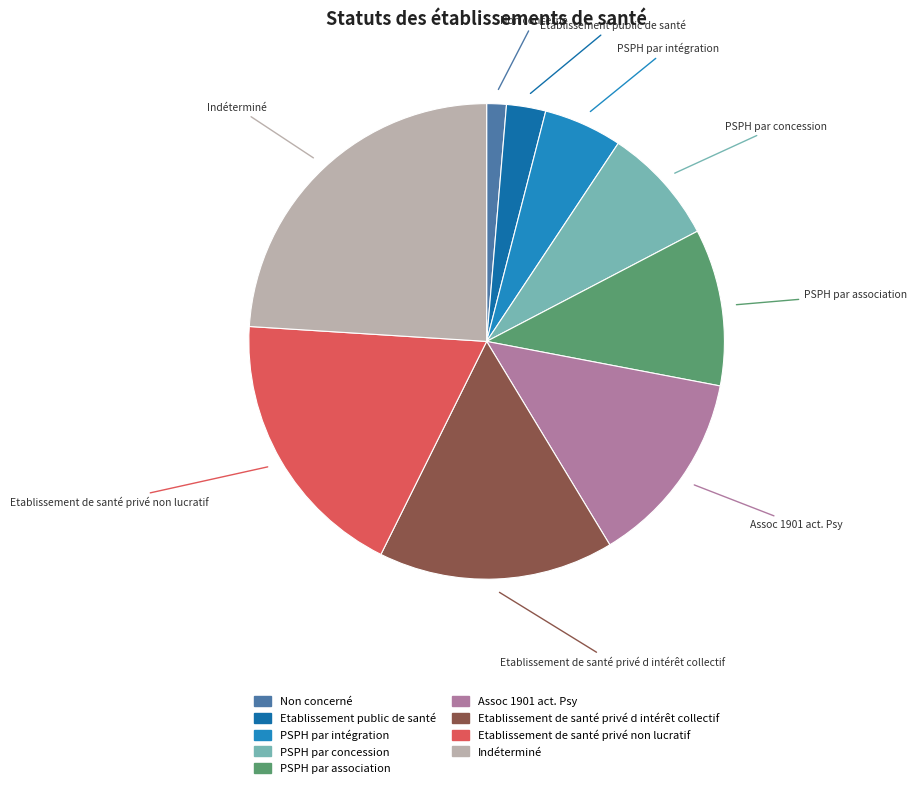

Is the sum of Indéterminé and Etablissement de santé privé d intérêt collectif greater than half?

No